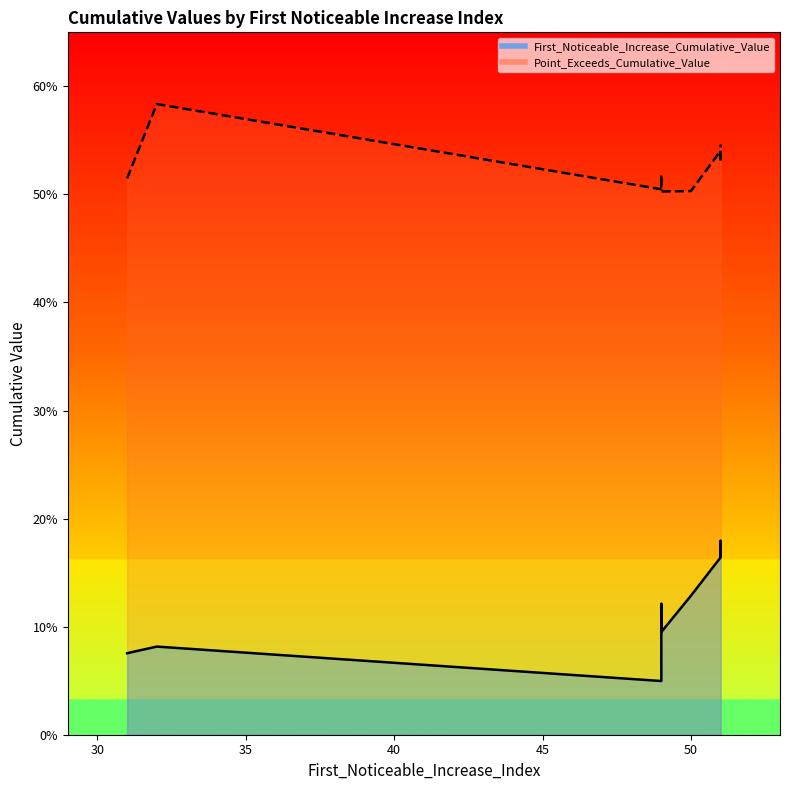

What is the greatest value displayed?

0.6